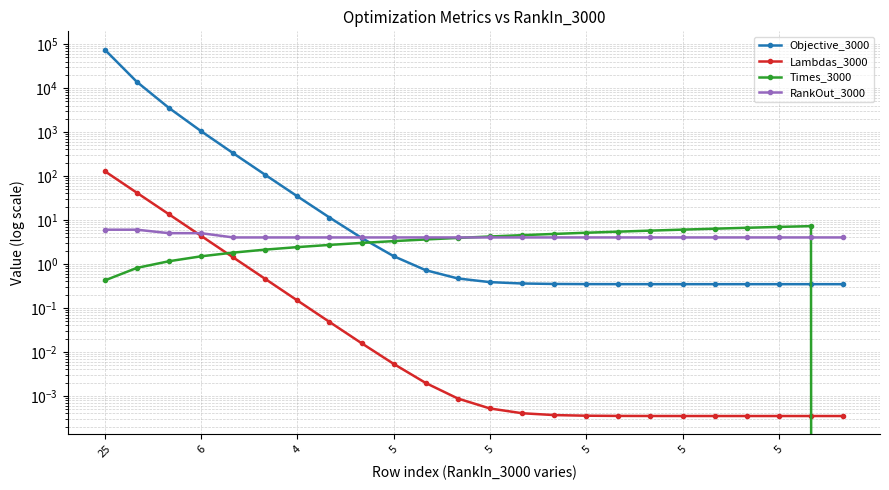

True or false: RankOut_3000 has a value of 1.1 at 17.

False